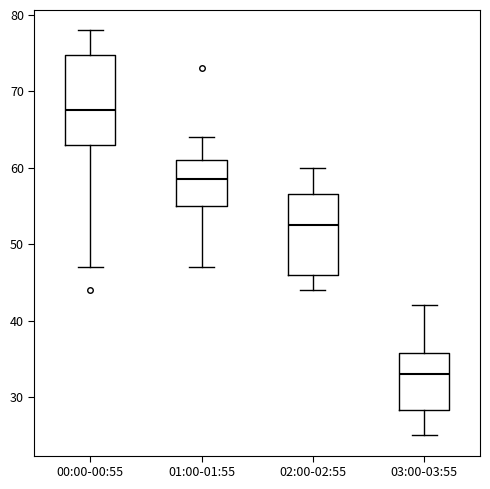

Reading left to right, read every box against the y-axis: the position of its median line, the range the box covers, and the ends of its whiskers. The values are not printed on the chart, so give them approximately, as read against the axis.

00:00-00:55: median 68, box 63 to 75, whiskers 47 to 78
01:00-01:55: median 59, box 55 to 61, whiskers 47 to 64
02:00-02:55: median 53, box 46 to 57, whiskers 44 to 60
03:00-03:55: median 33, box 28 to 36, whiskers 25 to 42